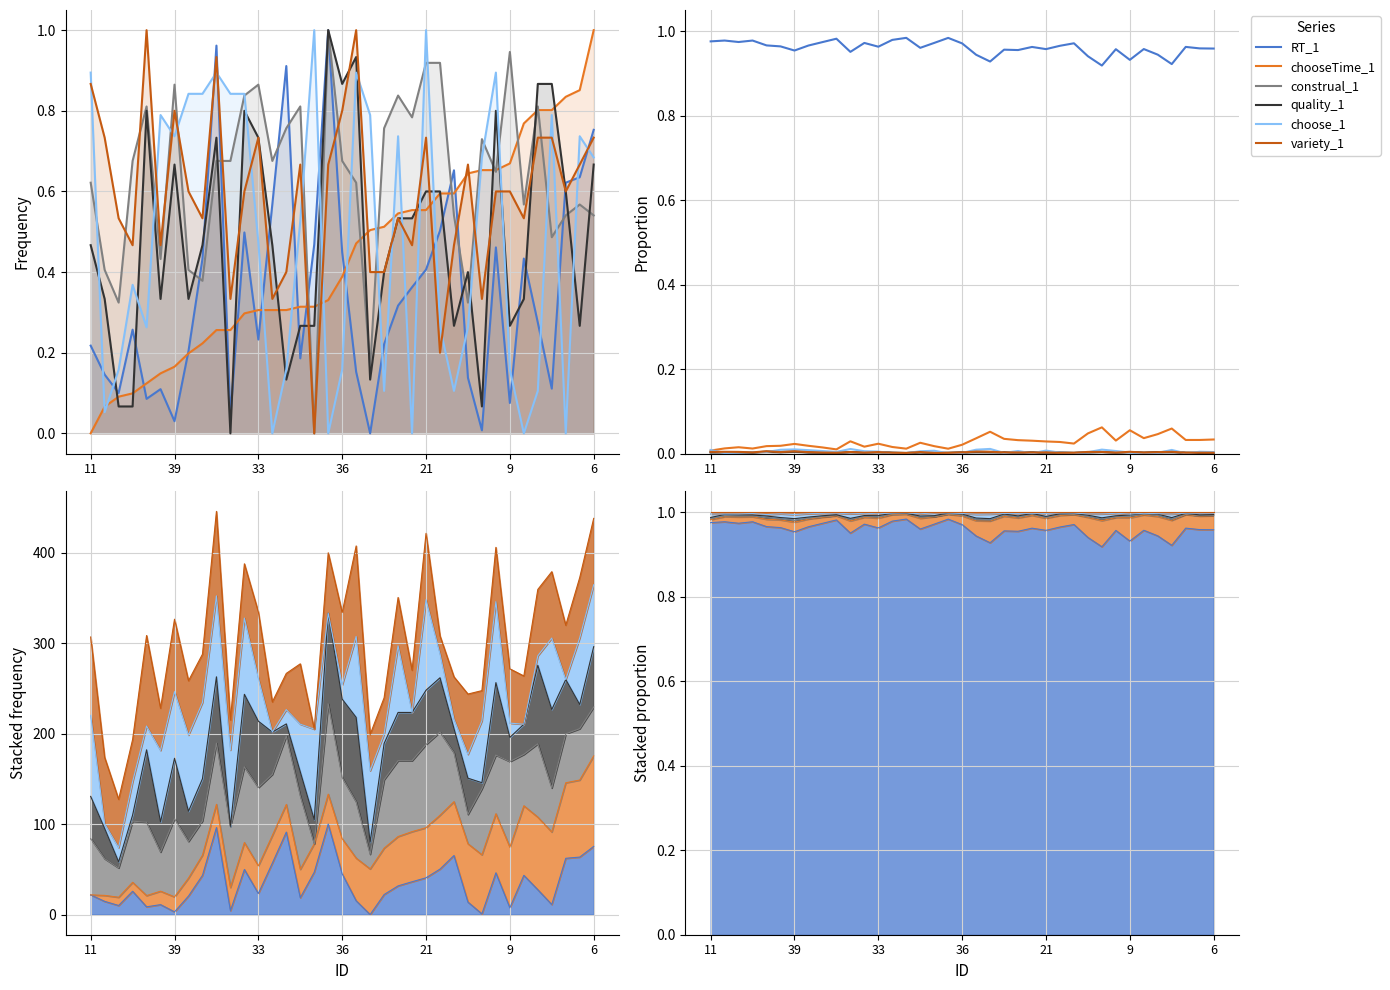

How many interior local peaks does the chooseTime_1 series have?

9